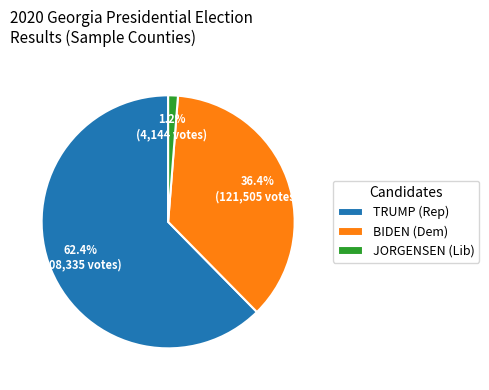

Is there any slice that represents more than half of the pie?

Yes